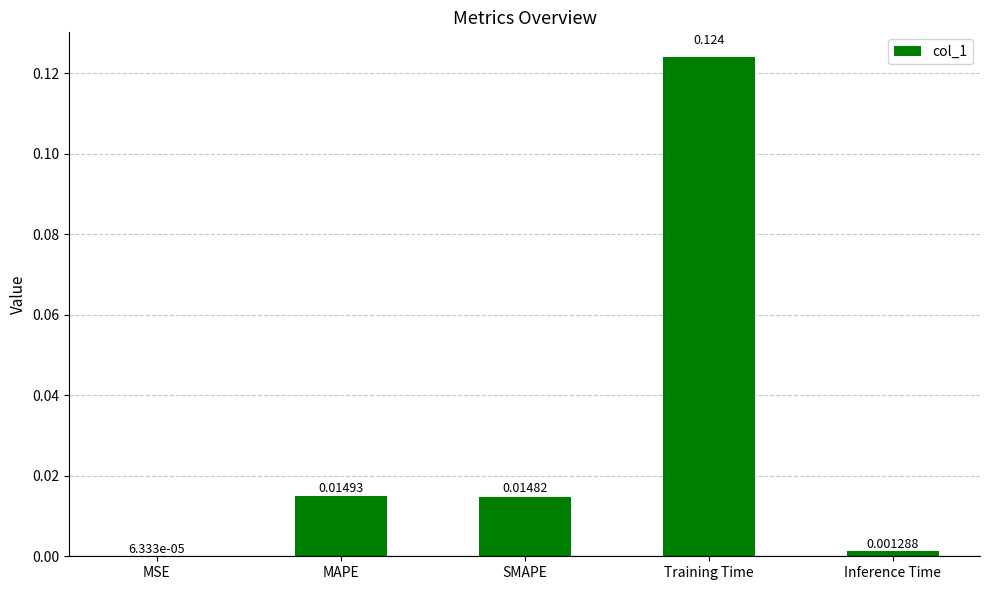

What position from the right is SMAPE?

3